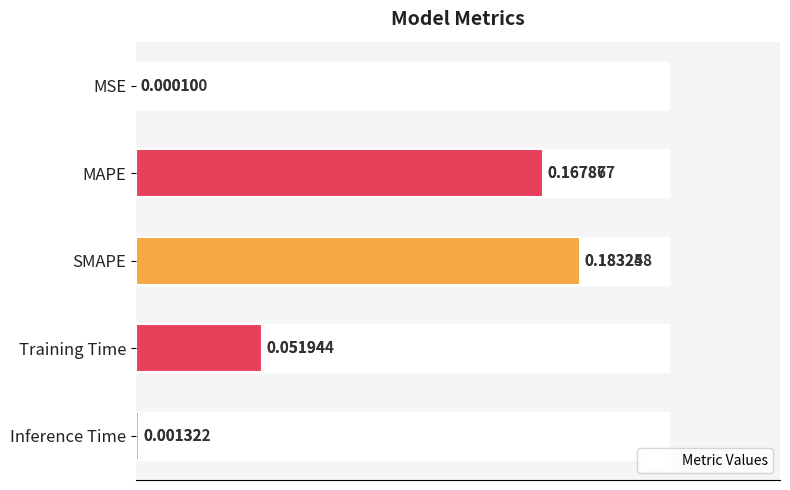

What is the sum of the values at MAPE and SMAPE?

0.4